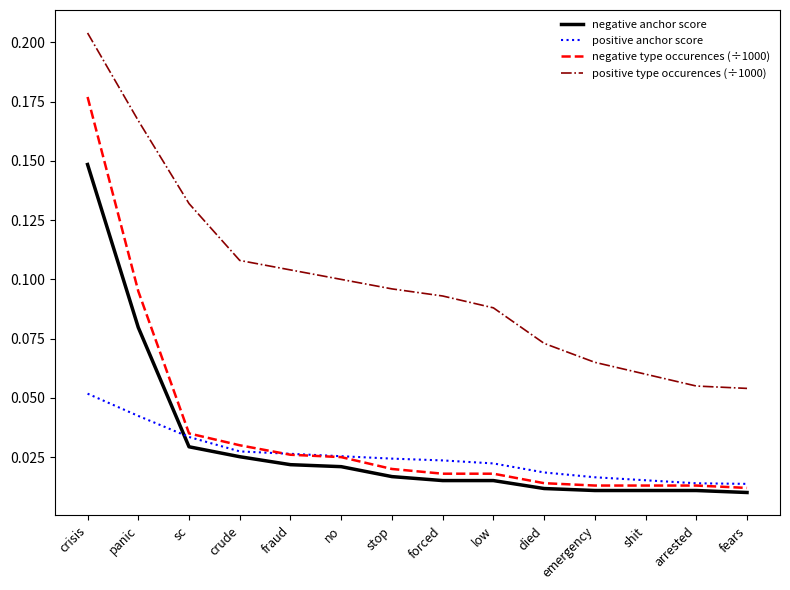

Rank the series by their maximum value, from highest to lowest.

positive type occurences (÷1000), negative type occurences (÷1000), negative anchor score, positive anchor score